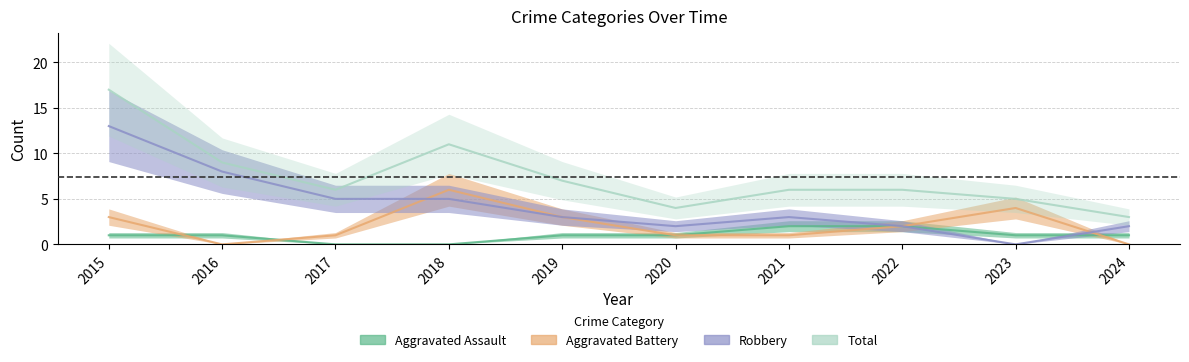

What is the approximate value of Aggravated Battery at 2021?

1